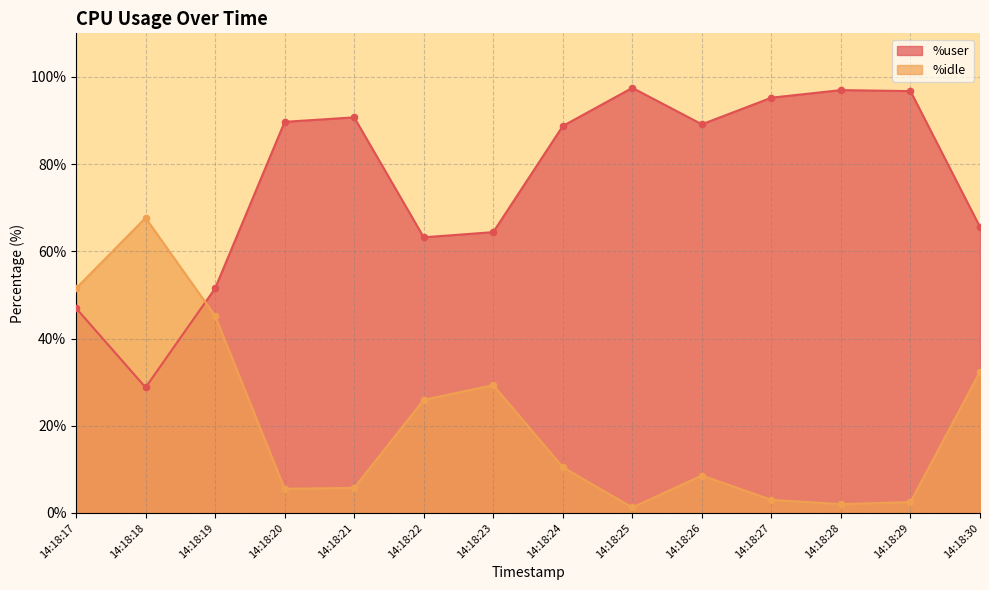

Which series reaches the minimum Y coordinate?

%idle